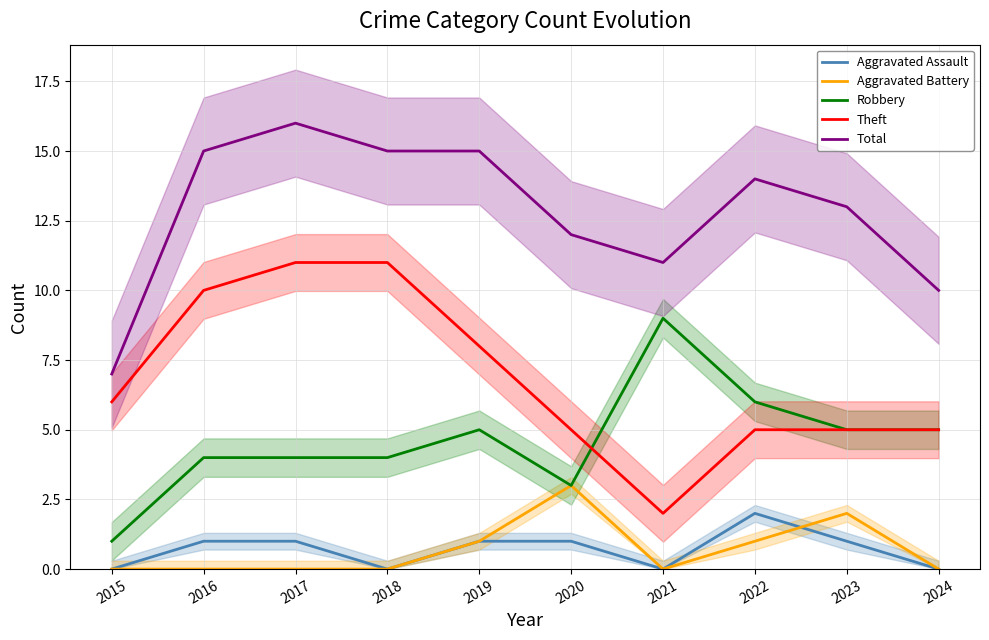

Is the value of Aggravated Battery at 2022 greater than the value of Aggravated Assault at 2024?

Yes